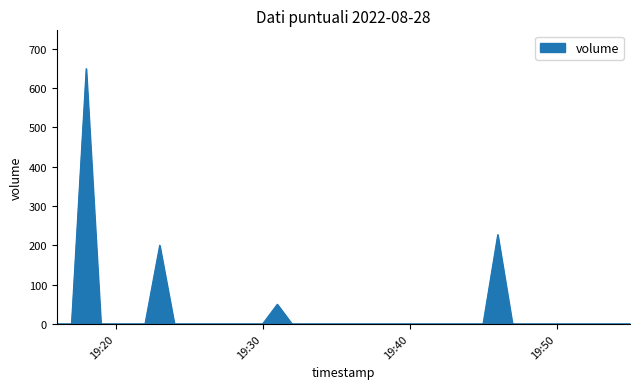

What is the greatest value displayed?

649